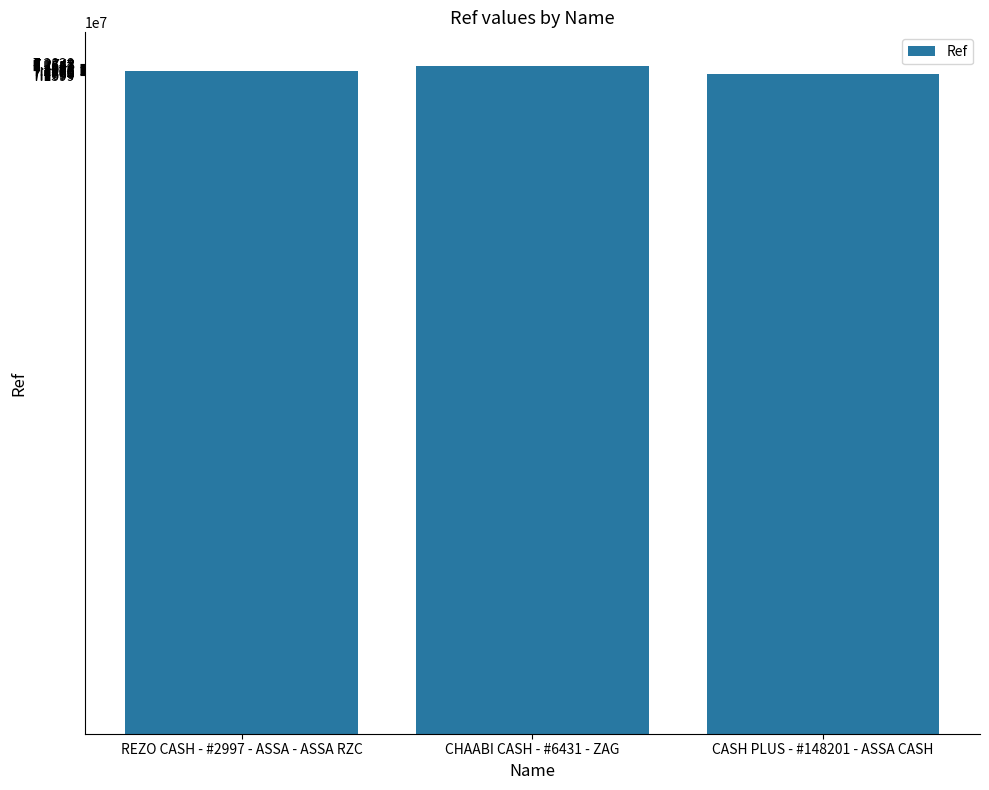

What is the sum of all values?

216463193